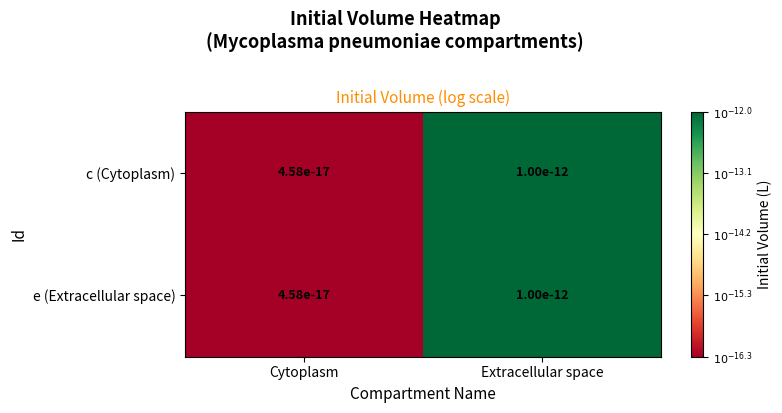

At Extracellular space, list the series in order from largest to smallest.

c (Cytoplasm), e (Extracellular space)